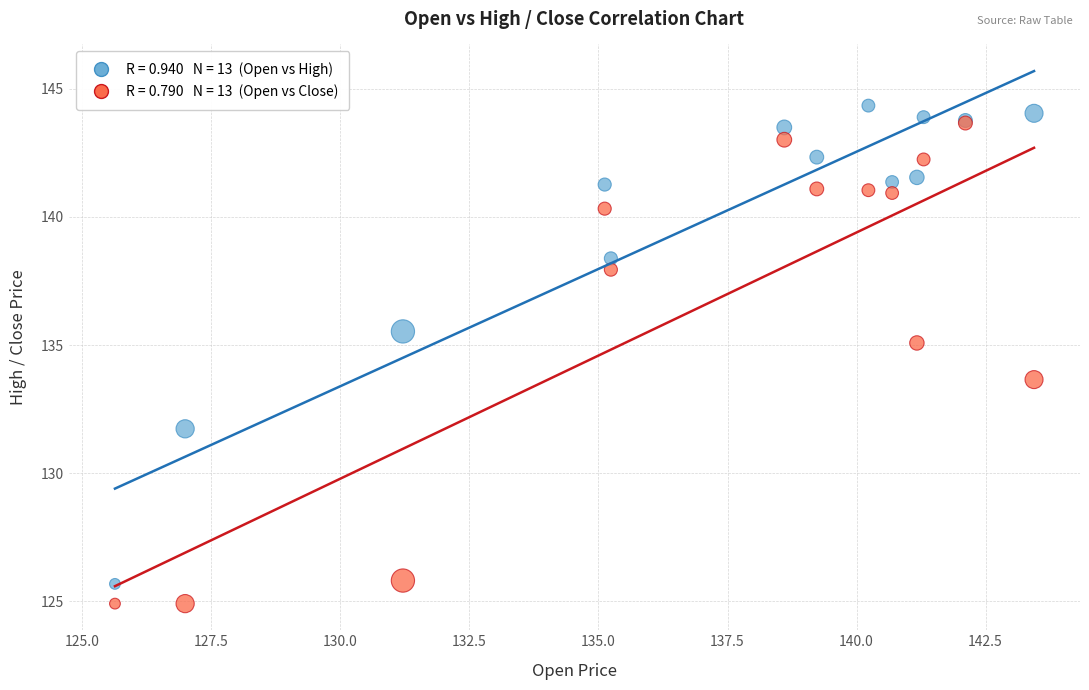

Across all series, what Y value is closest to 134?

133.6